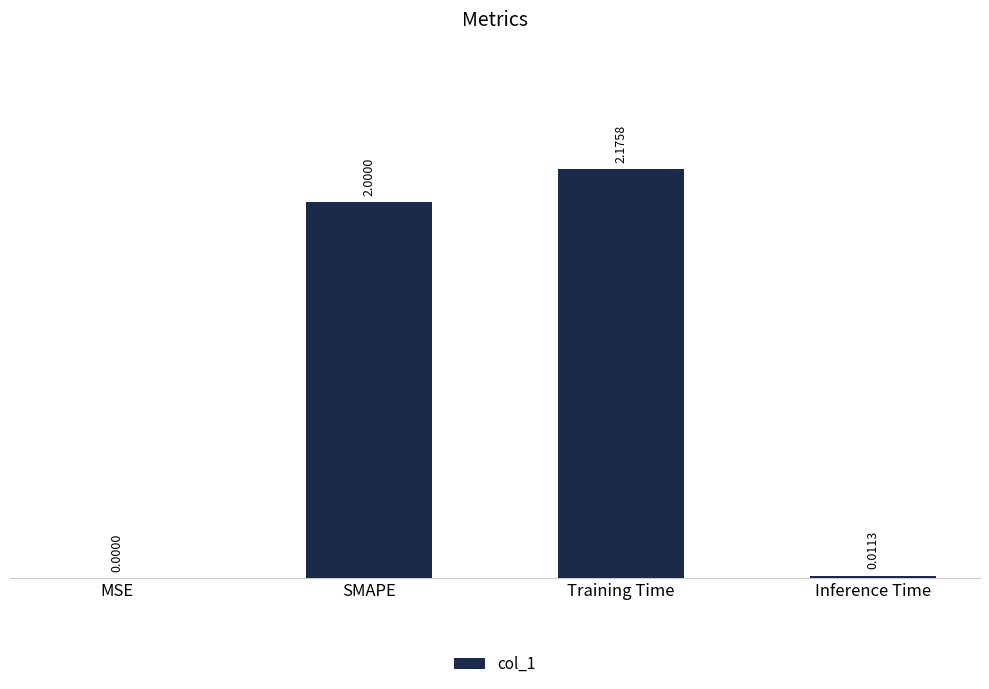

At which label is the value closest to 1?

Inference Time